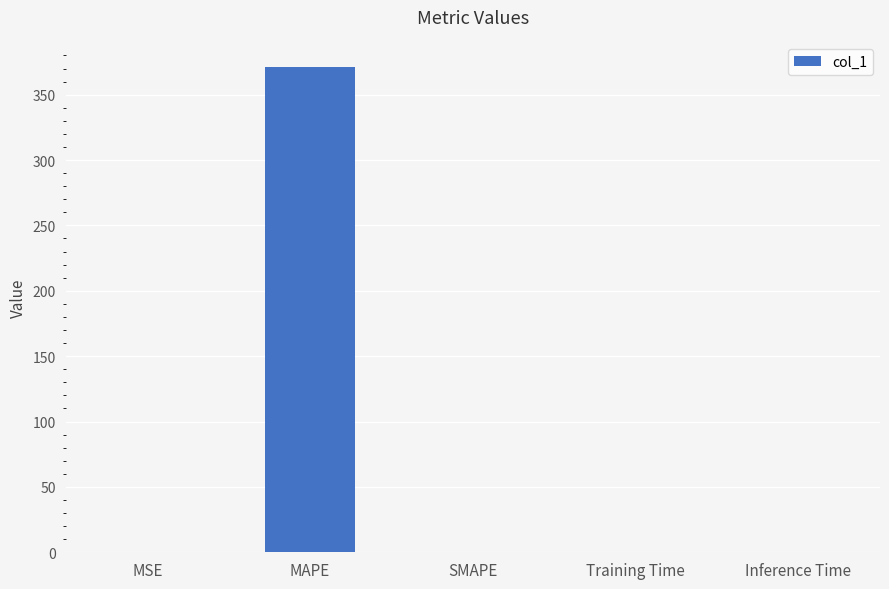

Are the bars grouped side by side (vs. stacked)?

No